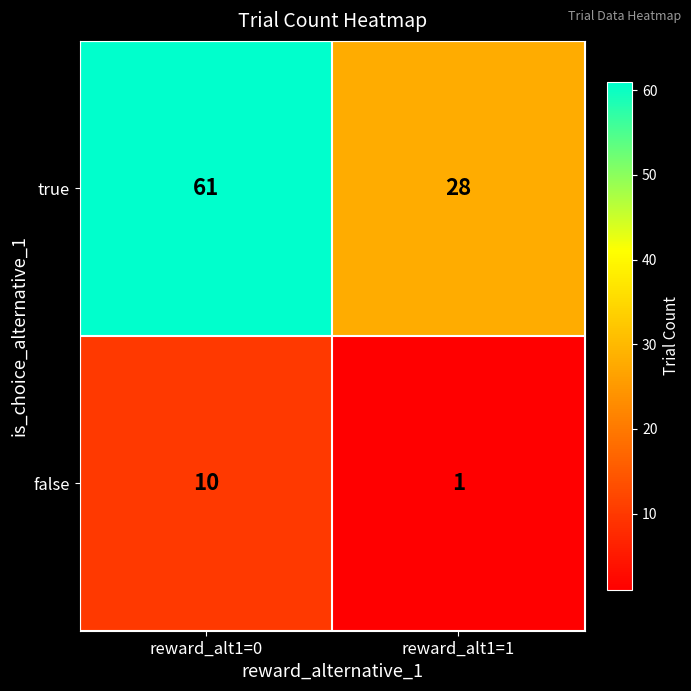

What is the difference between the false values at reward_alt1=0 and reward_alt1=1?

9